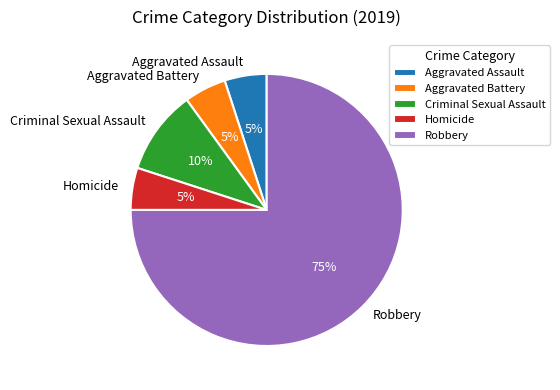

What percentage is the Aggravated Assault slice, to the nearest percent?

5%